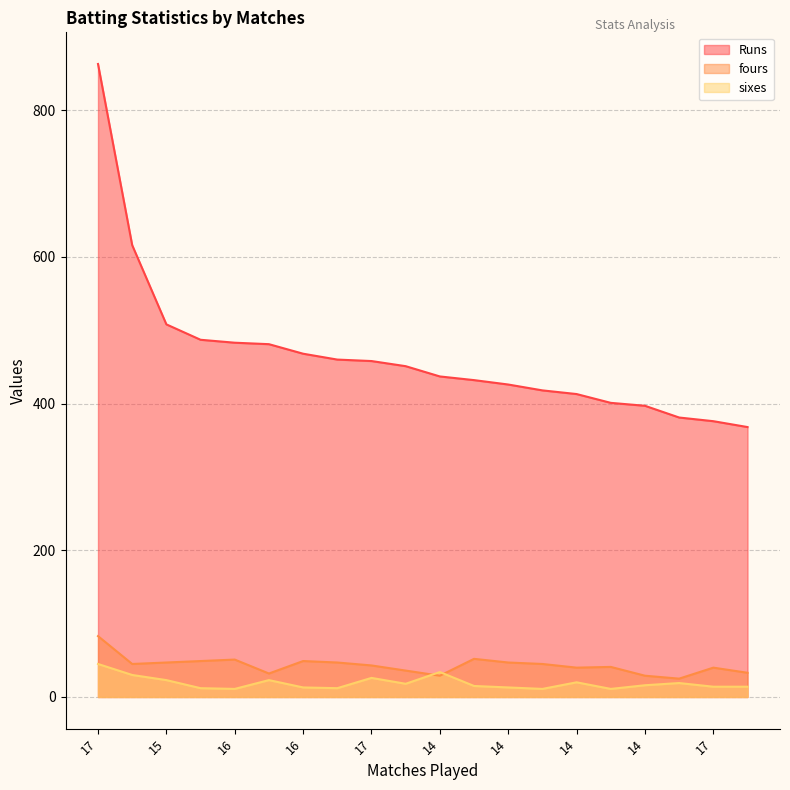

What is the sum of the Runs values at 14 and 14?

827